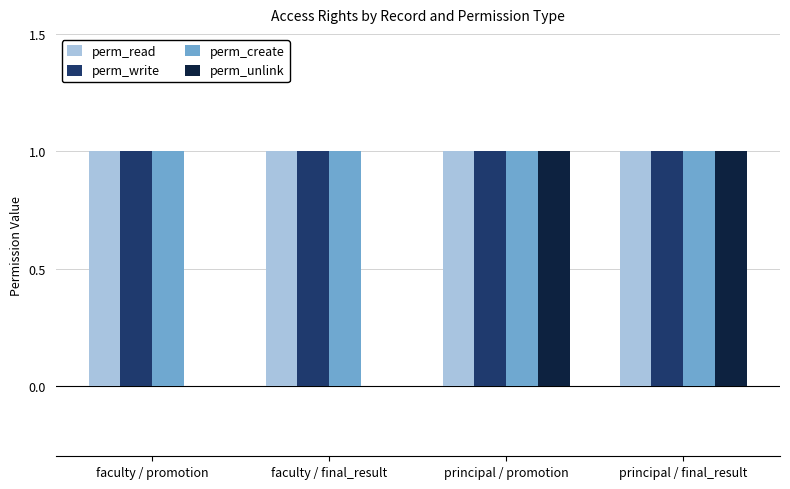

Is the value of perm_create at principal / promotion greater than the value of perm_unlink at faculty / final_result?

Yes